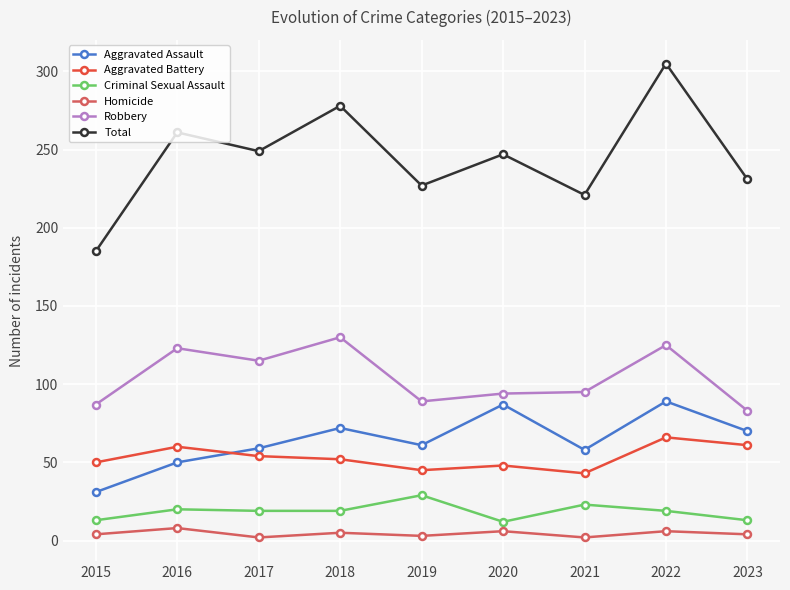

Is this an area chart (filled region under the line)?

No